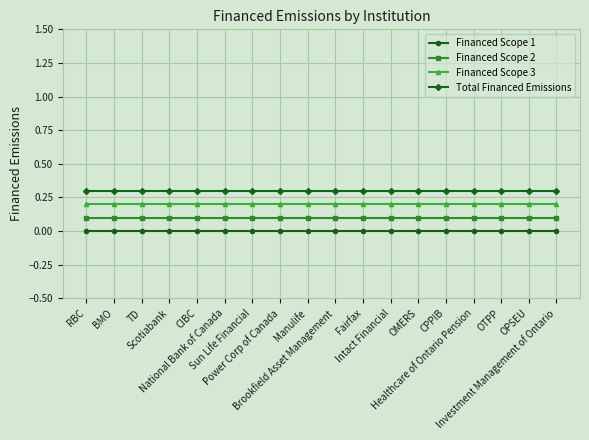

The Financed Scope 3 series shows 0.2 at RBC. True or false?

True